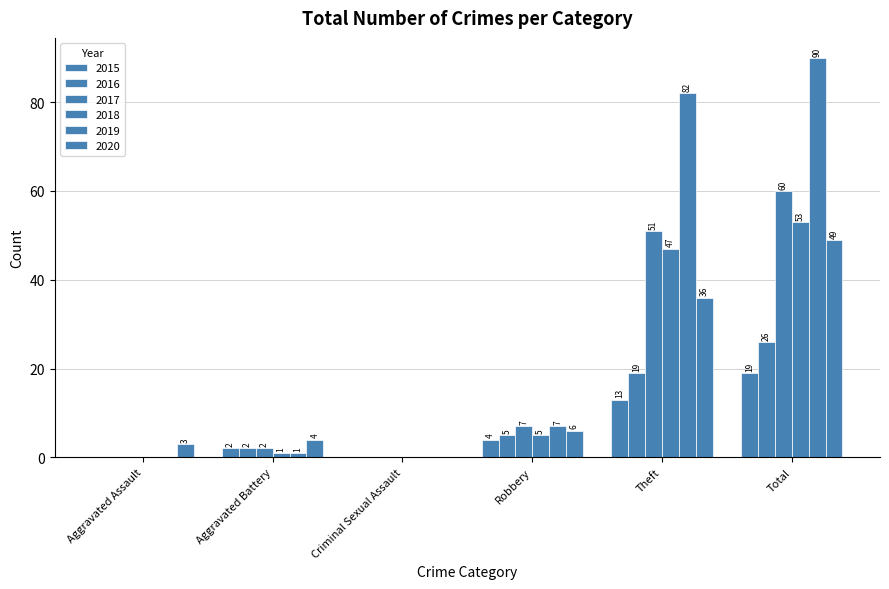

Are the bars horizontal?

No